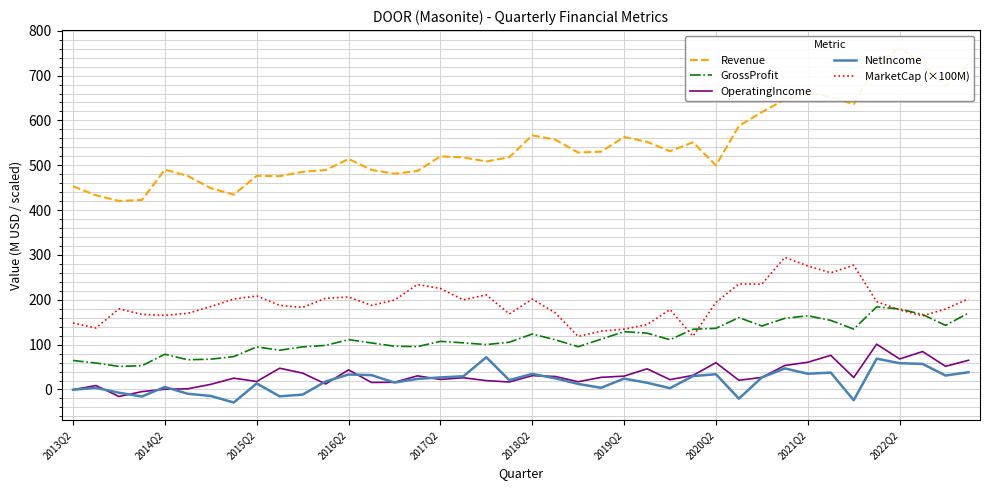

True or false: GrossProfit and OperatingIncome cross at least once.

False